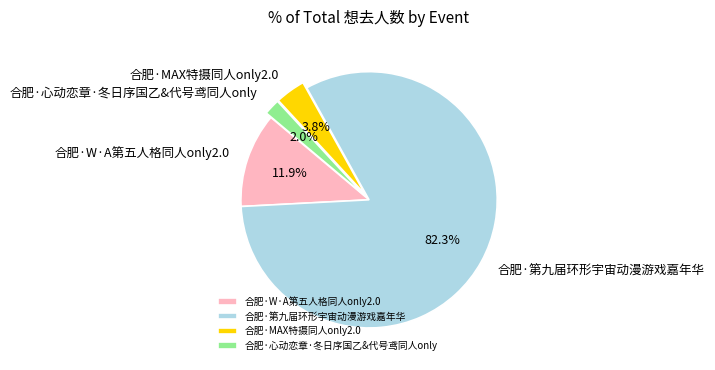

Approximately how many times larger is the value at 合肥·第九届环形宇宙动漫游戏嘉年华 compared to 合肥·W·A第五人格同人only2.0?

6.9